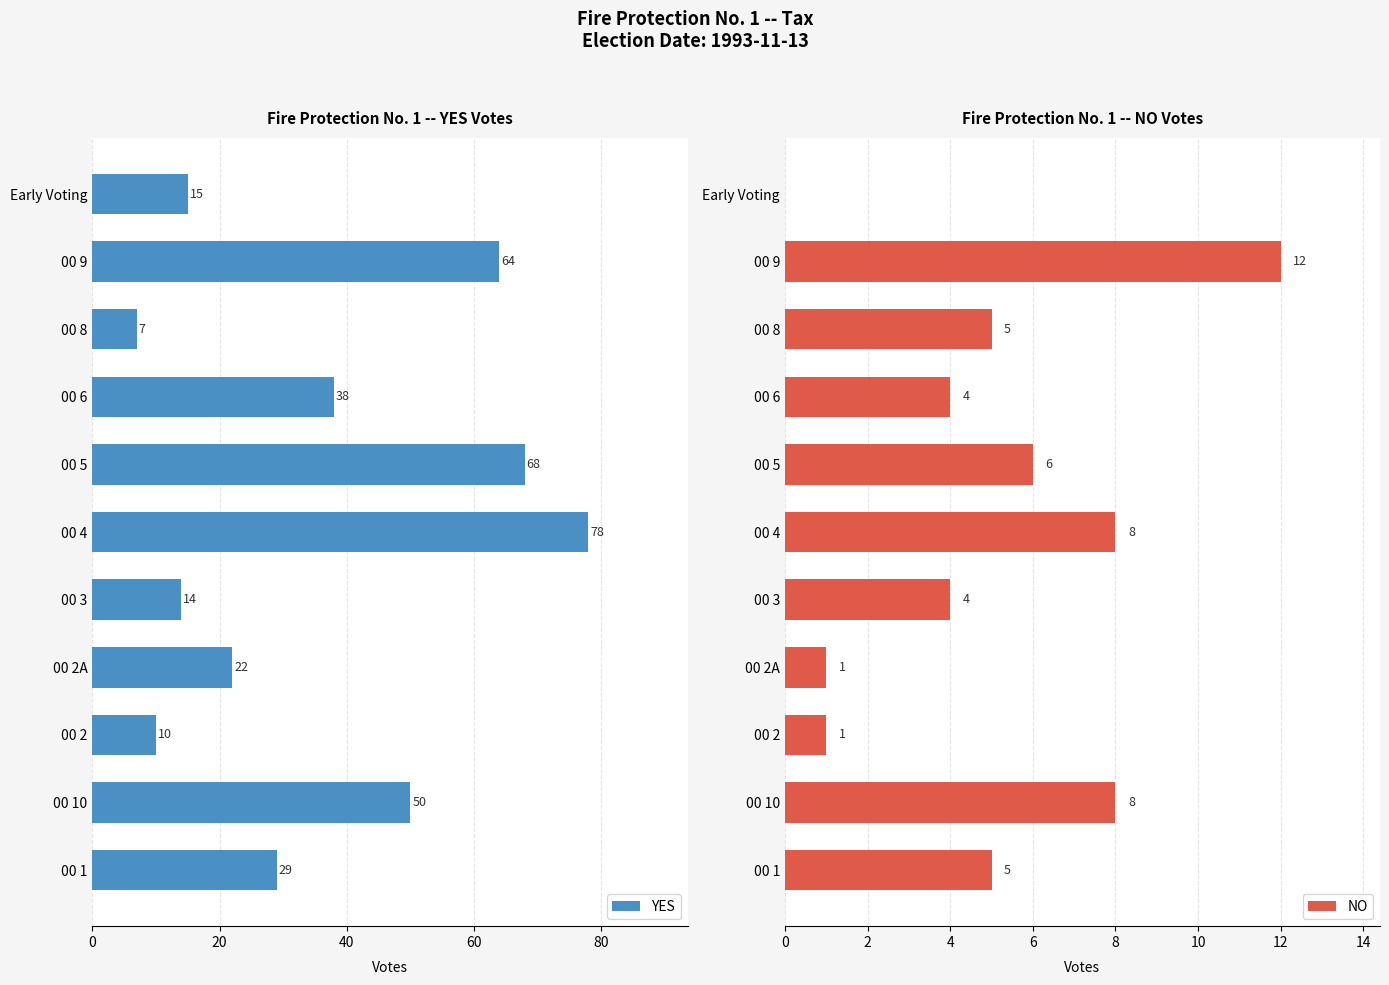

At how many categories does at least one series exceed 21?

7